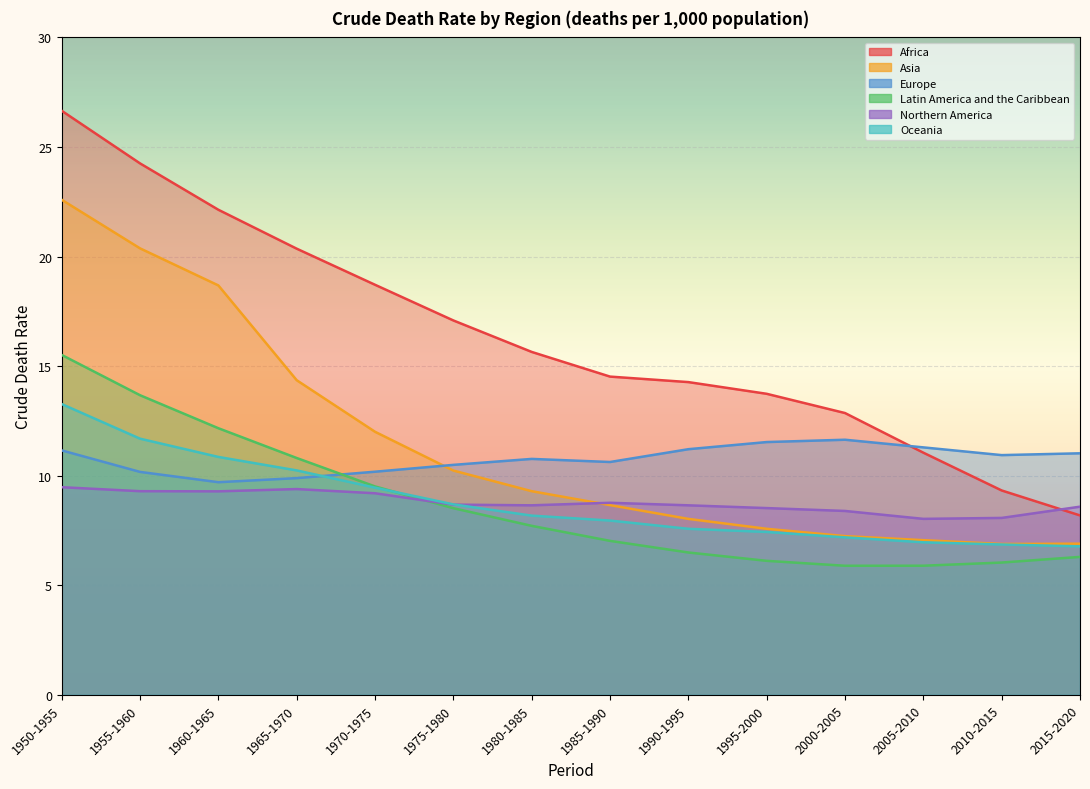

What is the spread (max minus min) of values at 1970-1975?

9.5